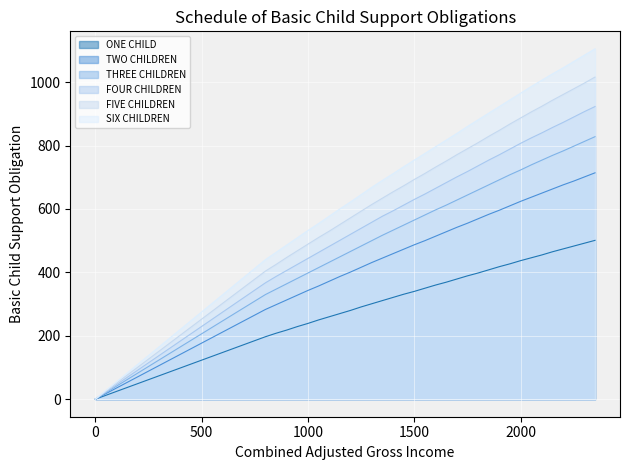

Where is THREE CHILDREN nearest to the value 414?

1050